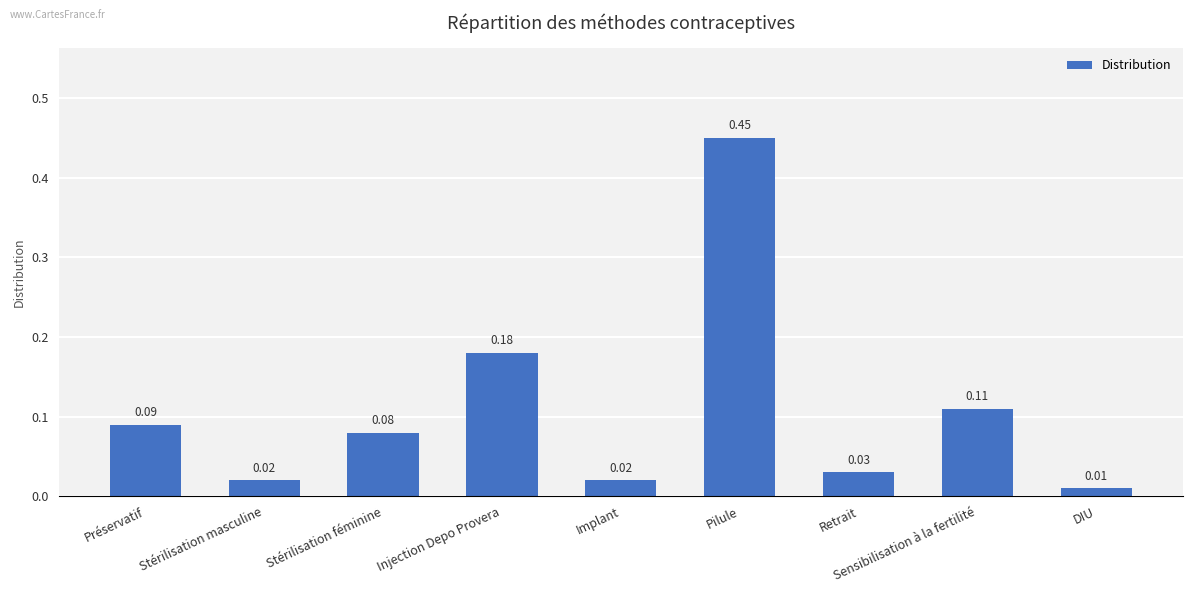

Are the bars grouped side by side (vs. stacked)?

No